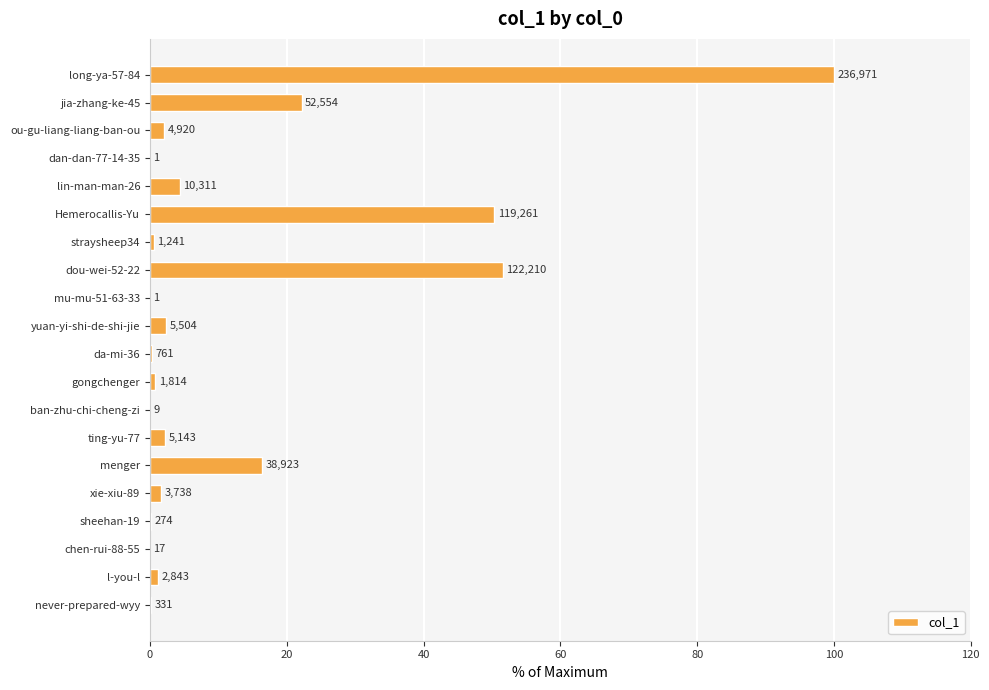

How many categories are shown in the chart?

20